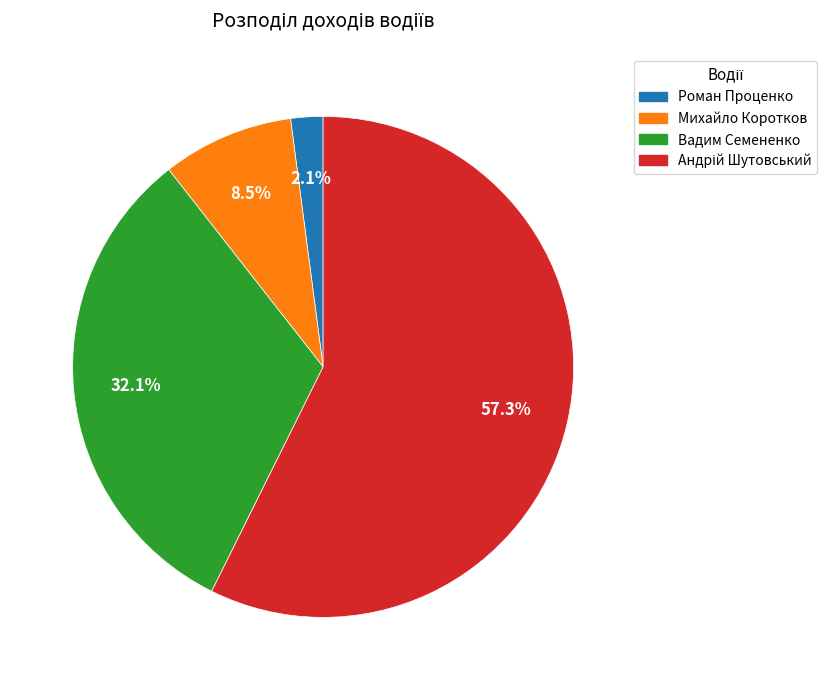

How many segments does this pie chart have?

4